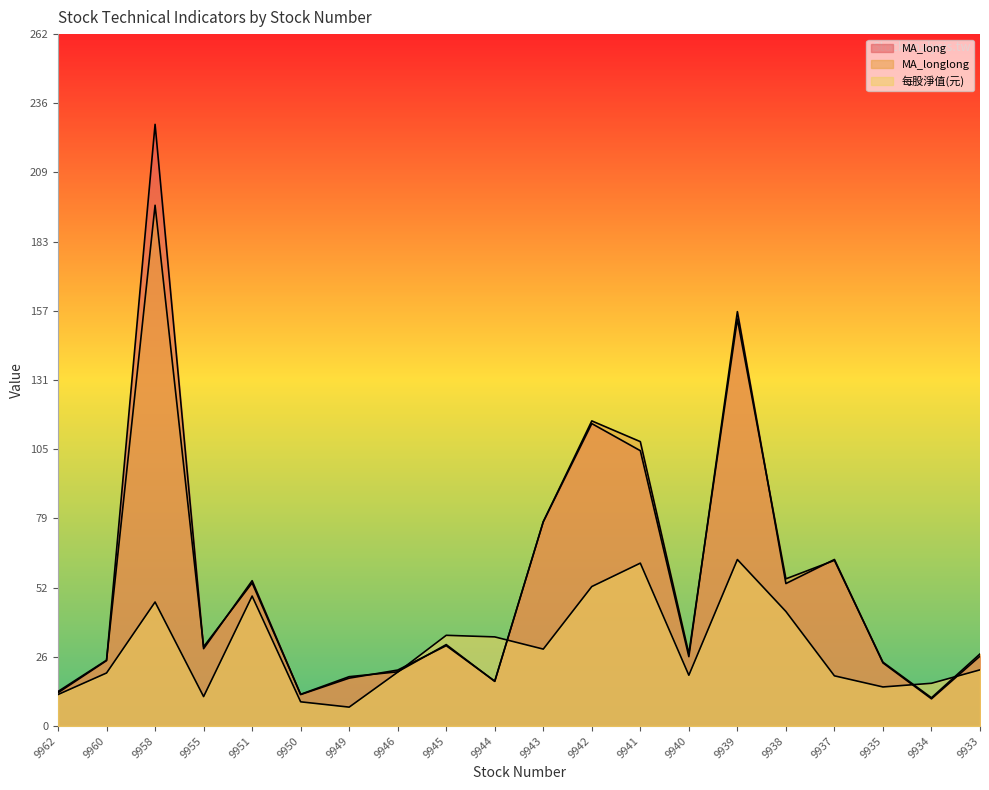

What is the total value across all series at 9944?

67.5